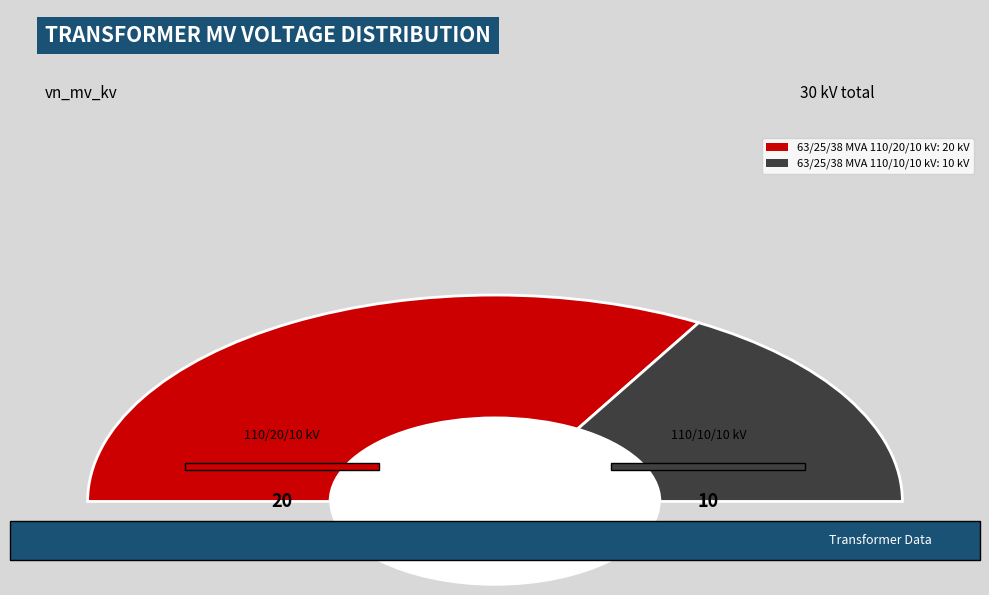

Count the number of slices in the pie.

2